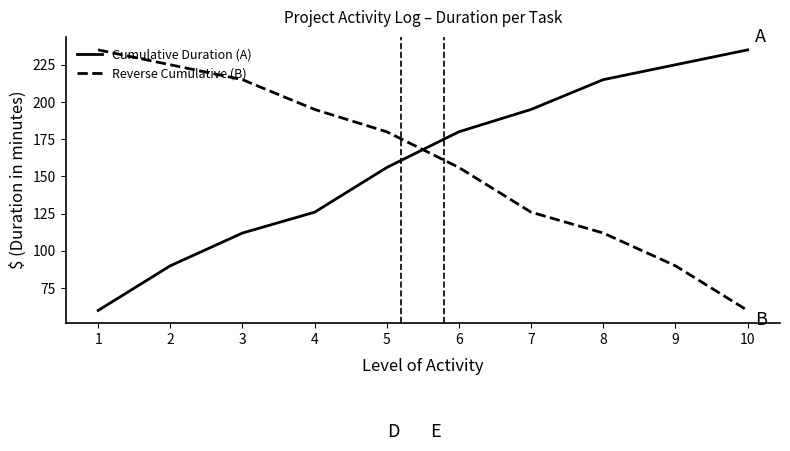

What is the difference between the Reverse Cumulative (B) values at 2 and 9?

135